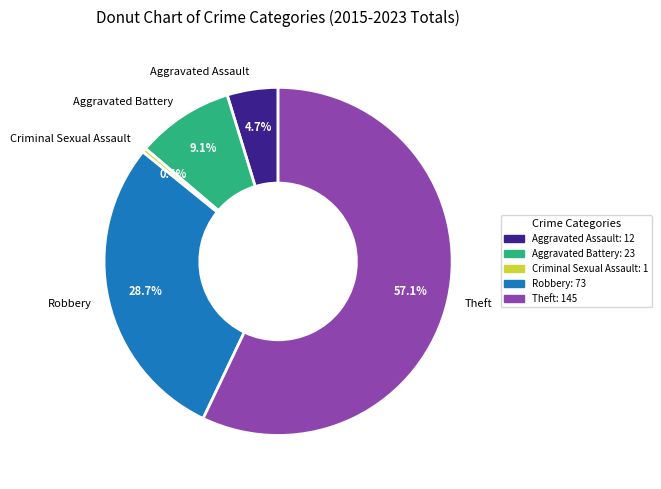

Which has a higher value, Aggravated Assault or Theft?

Theft